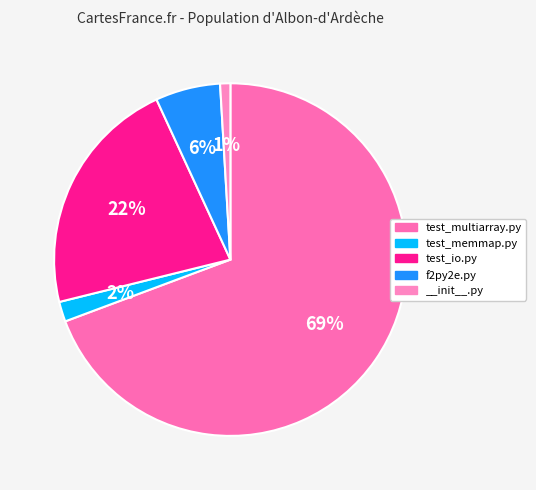

To the nearest percent, what is the difference between the largest and smallest slice percentages?

68%